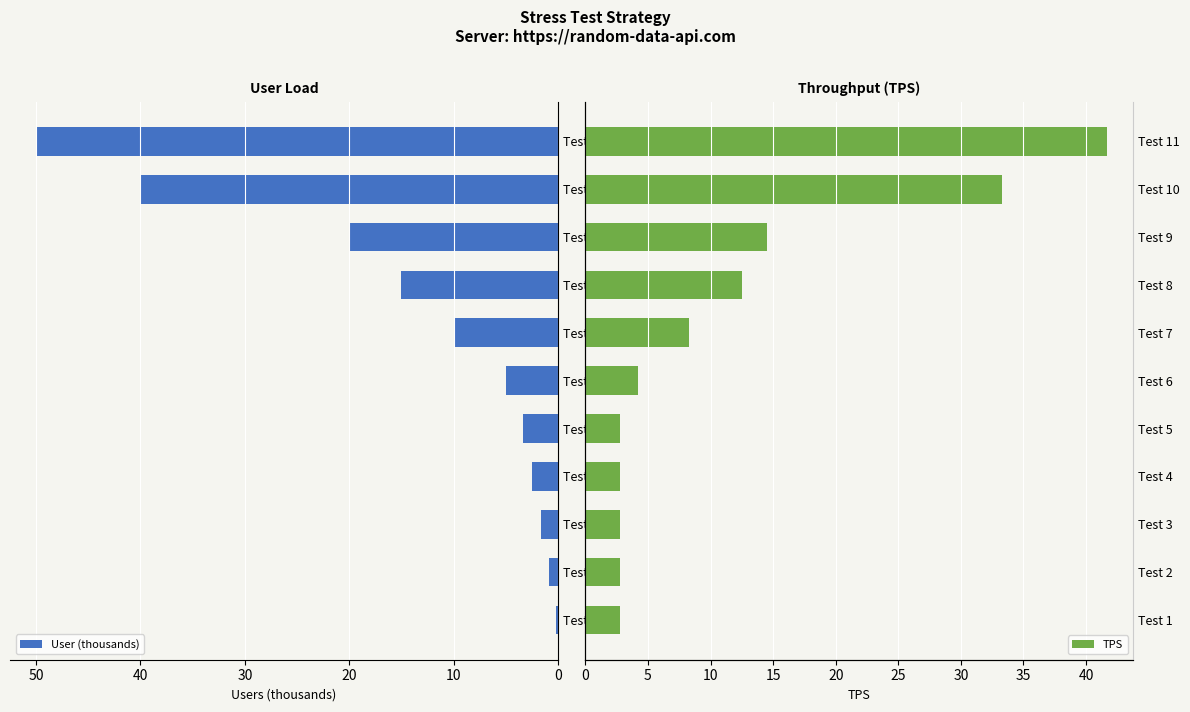

What is the average value of the User (thousands) series?

13.5